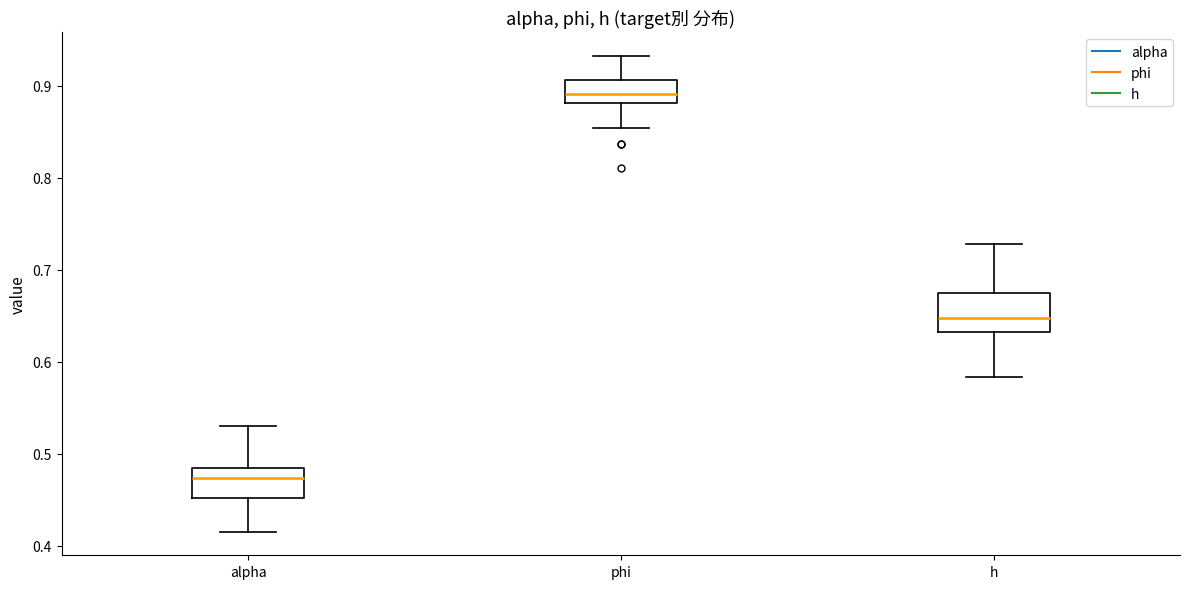

Which box's median line is the lowest?

alpha